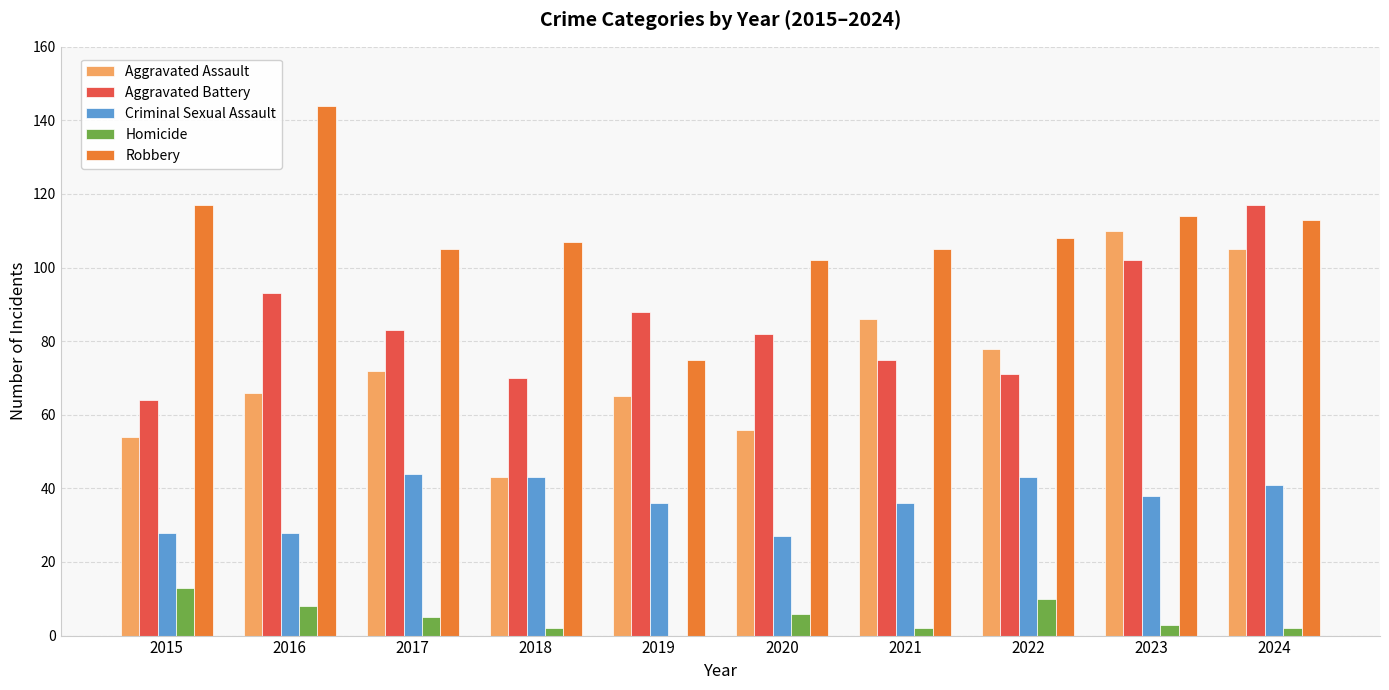

What is the maximum value shown in the chart?

144